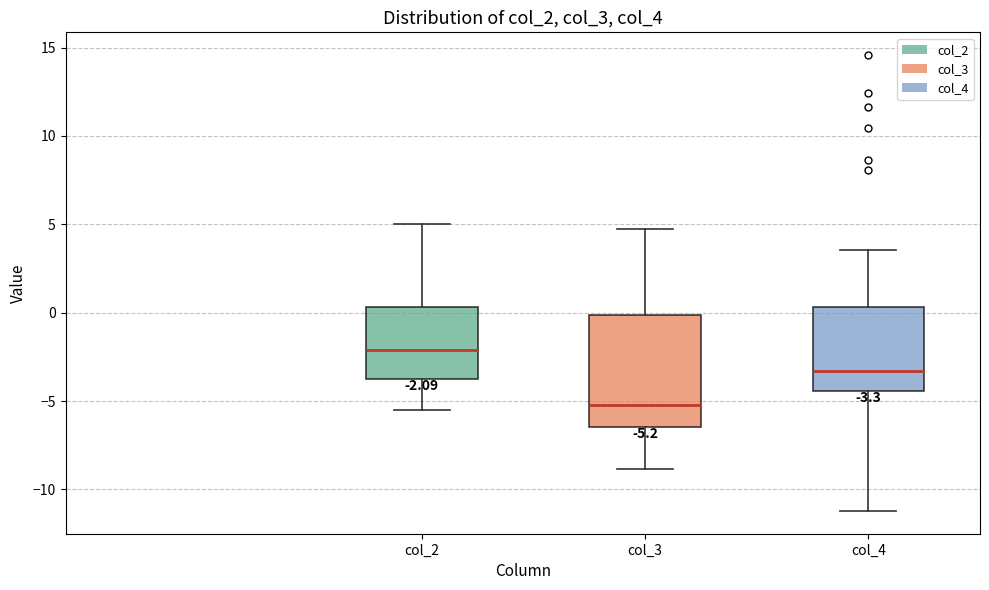

Which box has the highest median line?

col_2